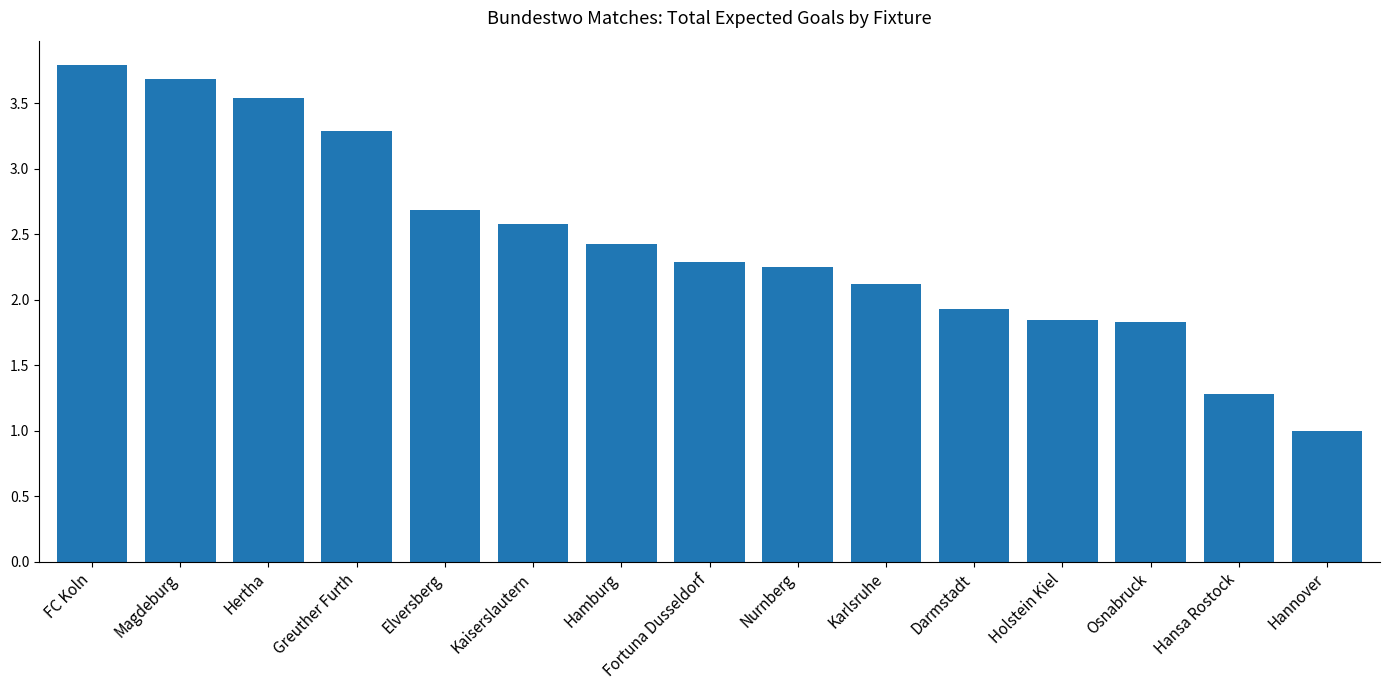

How many data points does each series have?

15